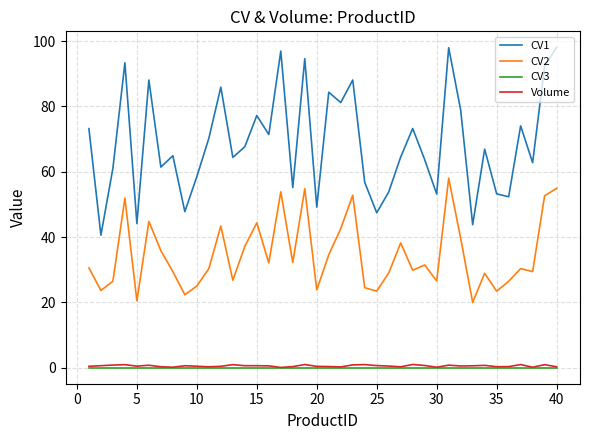

True or false: Volume and CV1 cross at least once.

False